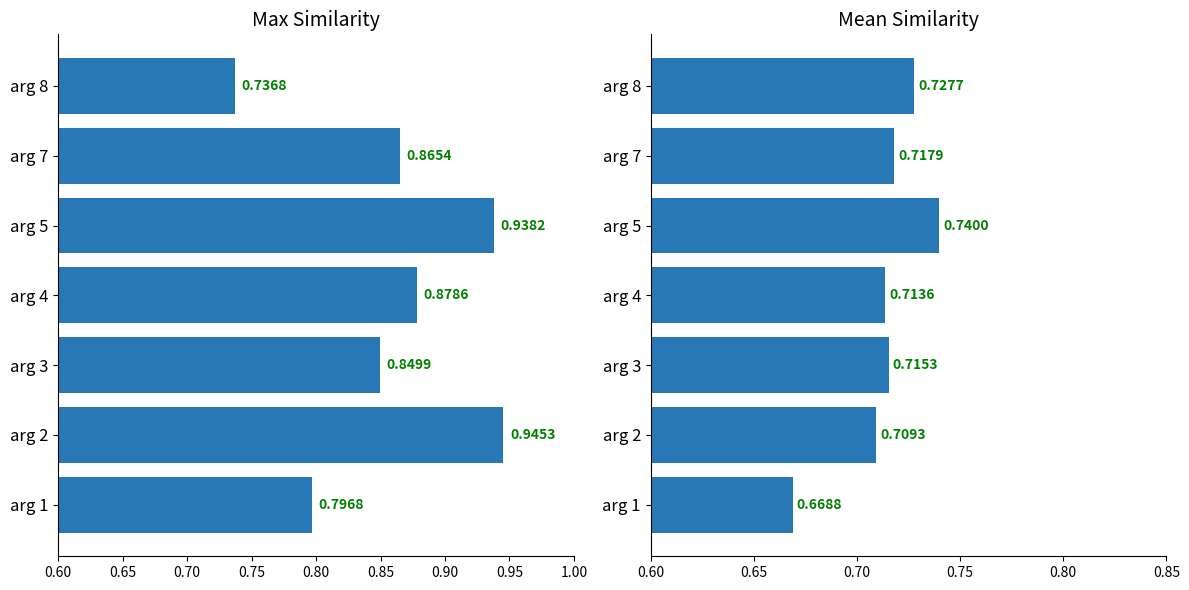

What is the difference between the maximum and minimum values in the Mean Similarity series?

0.1